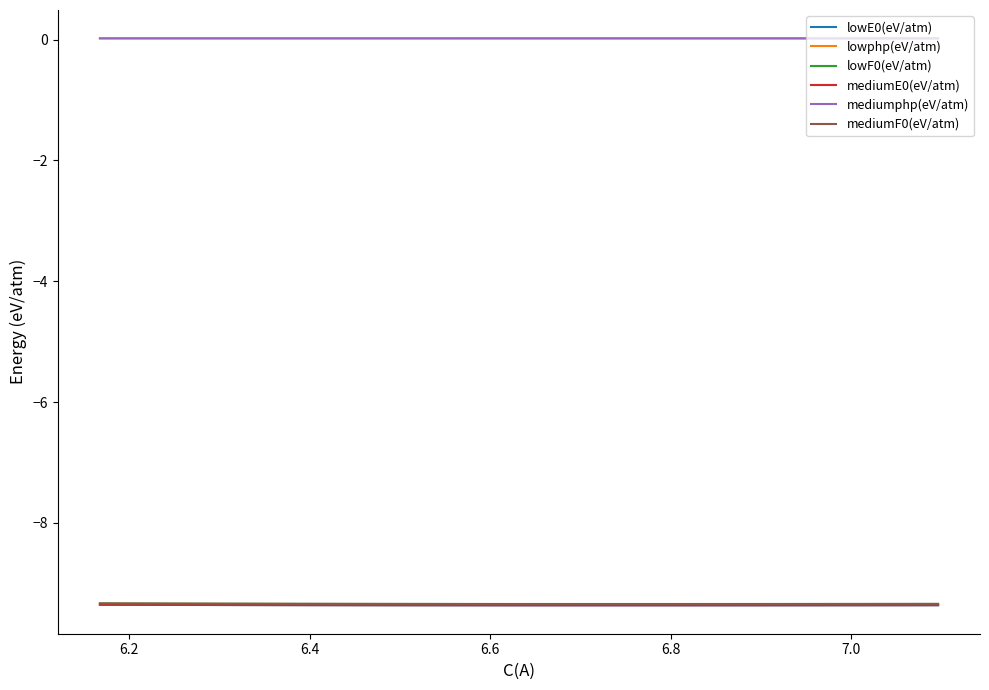

What is the label of the 13th point from the right?

6.4